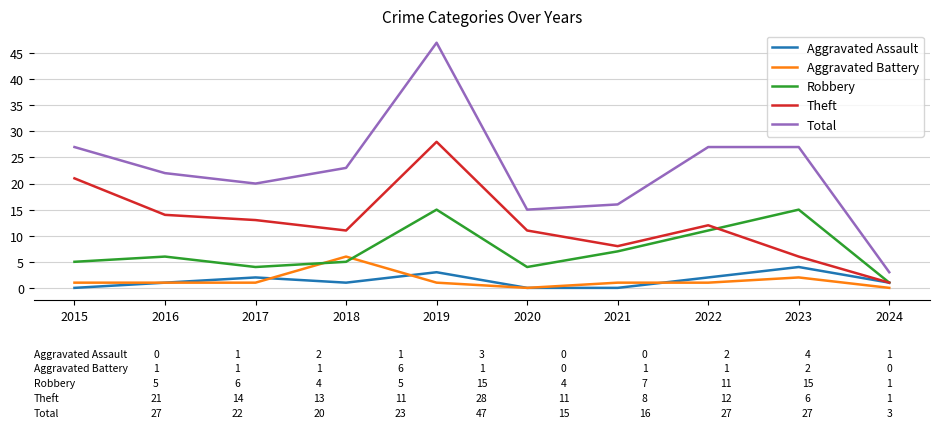

Is the value of Aggravated Assault at 2022 greater than the value of Robbery at 2020?

No